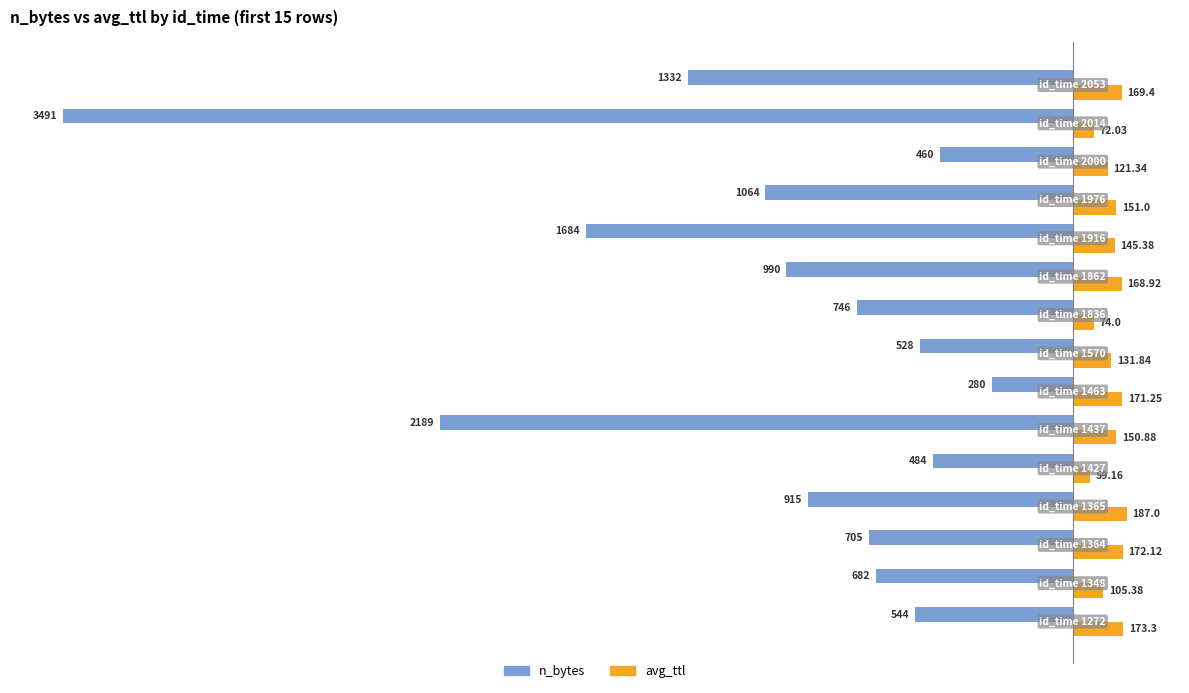

What is the maximum value for avg_ttl?

187.0